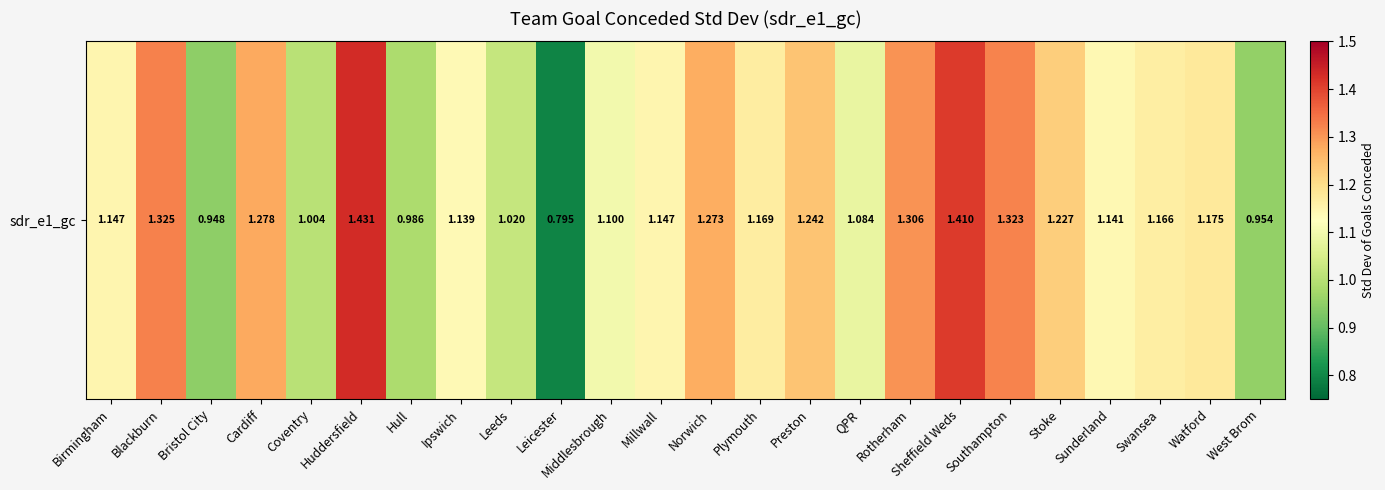

Reading left to right, what are all the values shown in this chart?

1.1	1.3	0.9	1.3	1.0	1.4	1.0	1.1	1.0	0.8	1.1	1.1	1.3	1.2	1.2	1.1	1.3	1.4	1.3	1.2	1.1	1.2	1.2	1.0